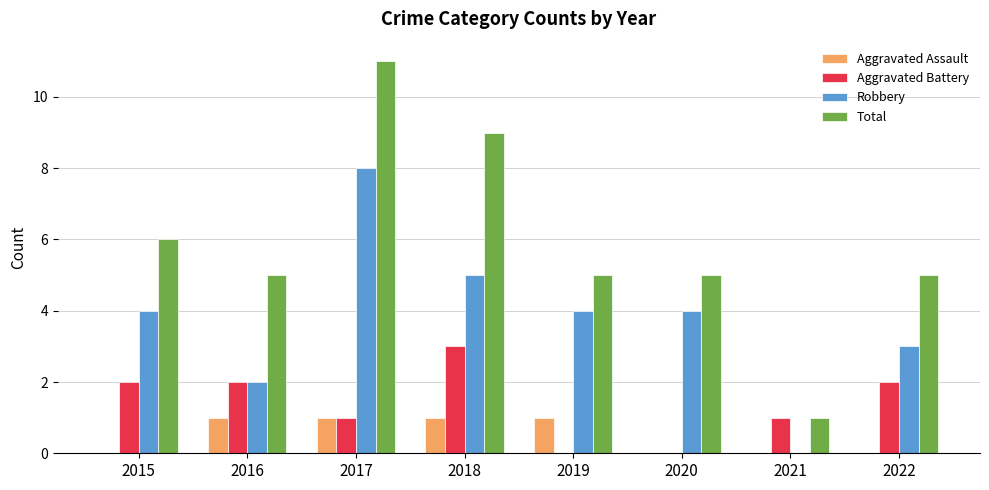

Count the Aggravated Assault values in the range 0 to 1.

8